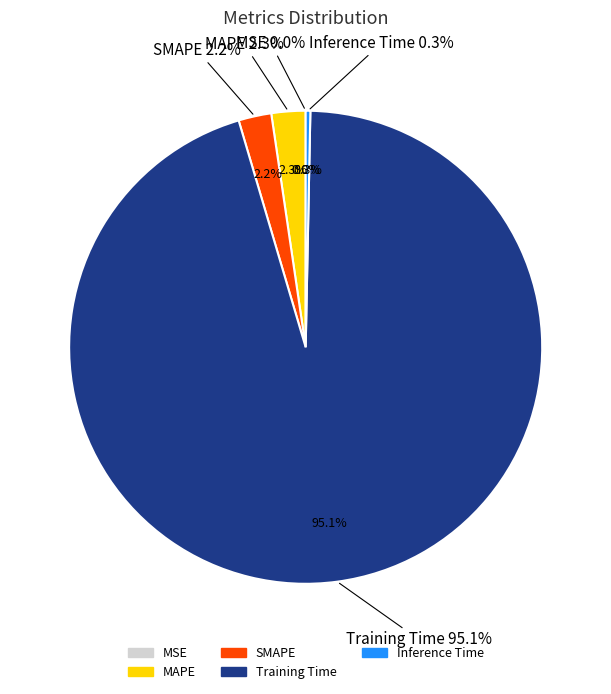

What percentage is the MAPE slice, to the nearest percent?

2%